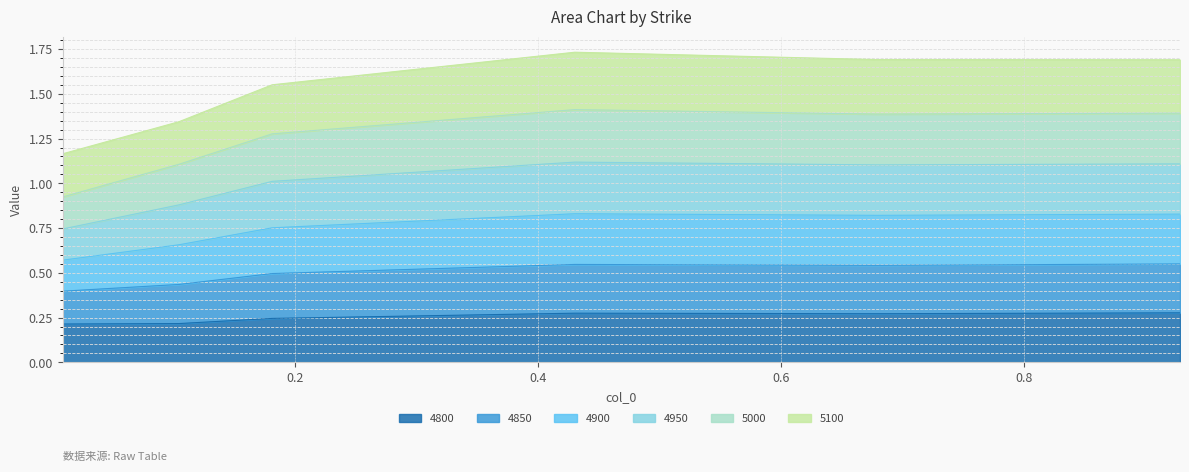

Rank the categories by 4800 value from lowest to highest.

0.00821917808219178, 0.1041095890410959, 0.1808219178082192, 0.6794520547945205, 0.4301369863013699, 0.9287671232876712